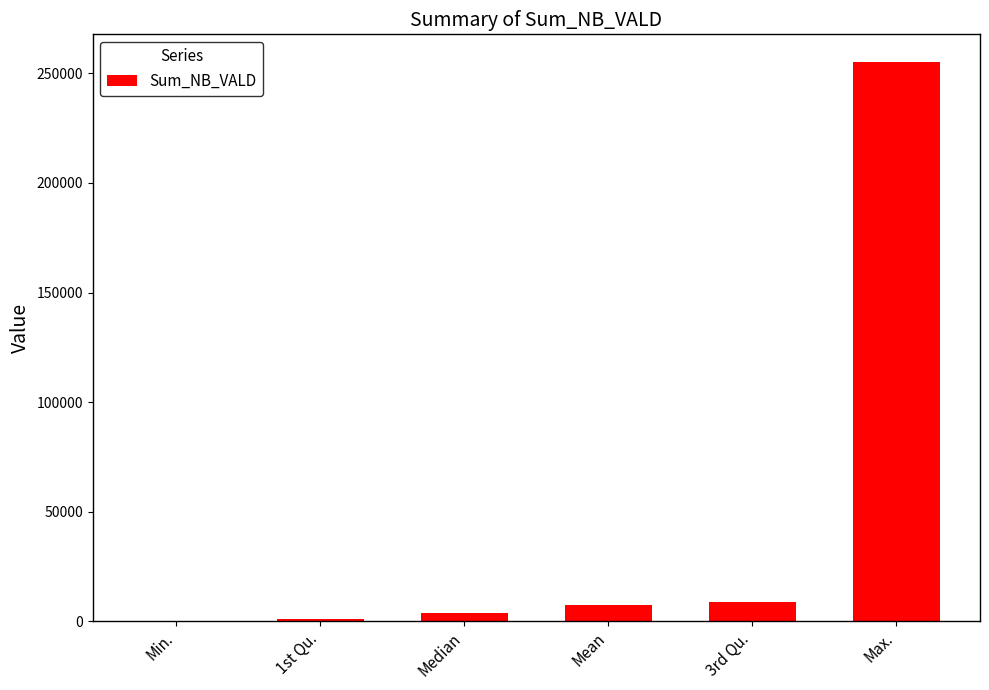

What is the change in value from Min. to 1st Qu.?

+819